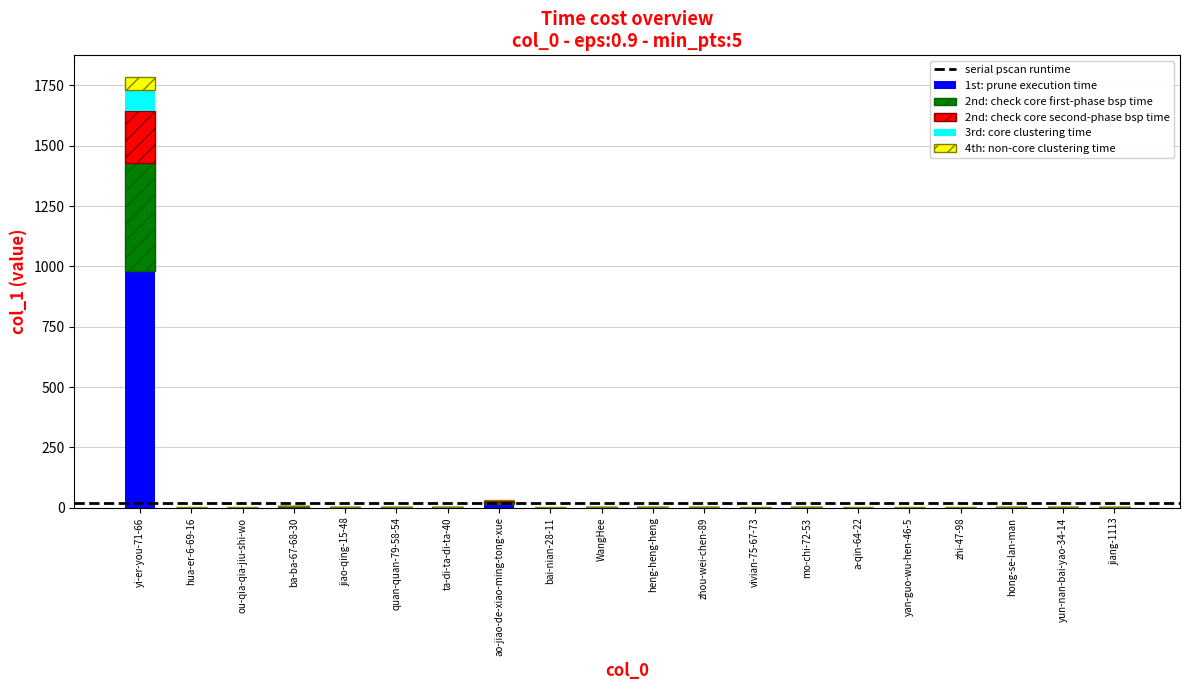

At which category is the sum across all series the highest?

yi-er-you-71-66